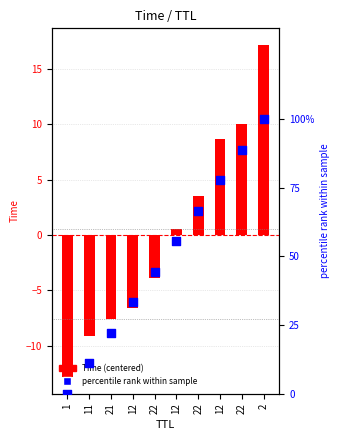

At which category is the sum across all series the highest?

2